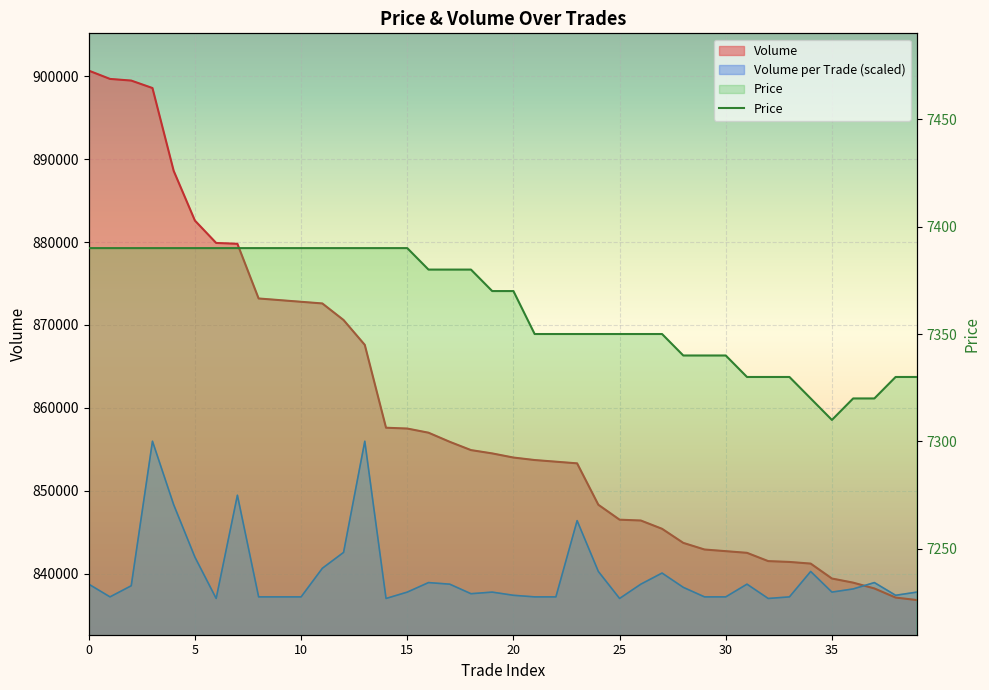

True or false: Volume_per_trade and Volume intersect in this chart.

True